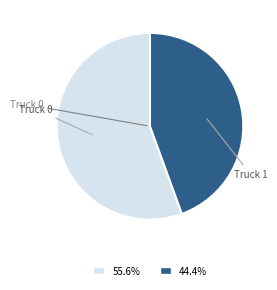

Is Truck 1 the majority of the pie?

No